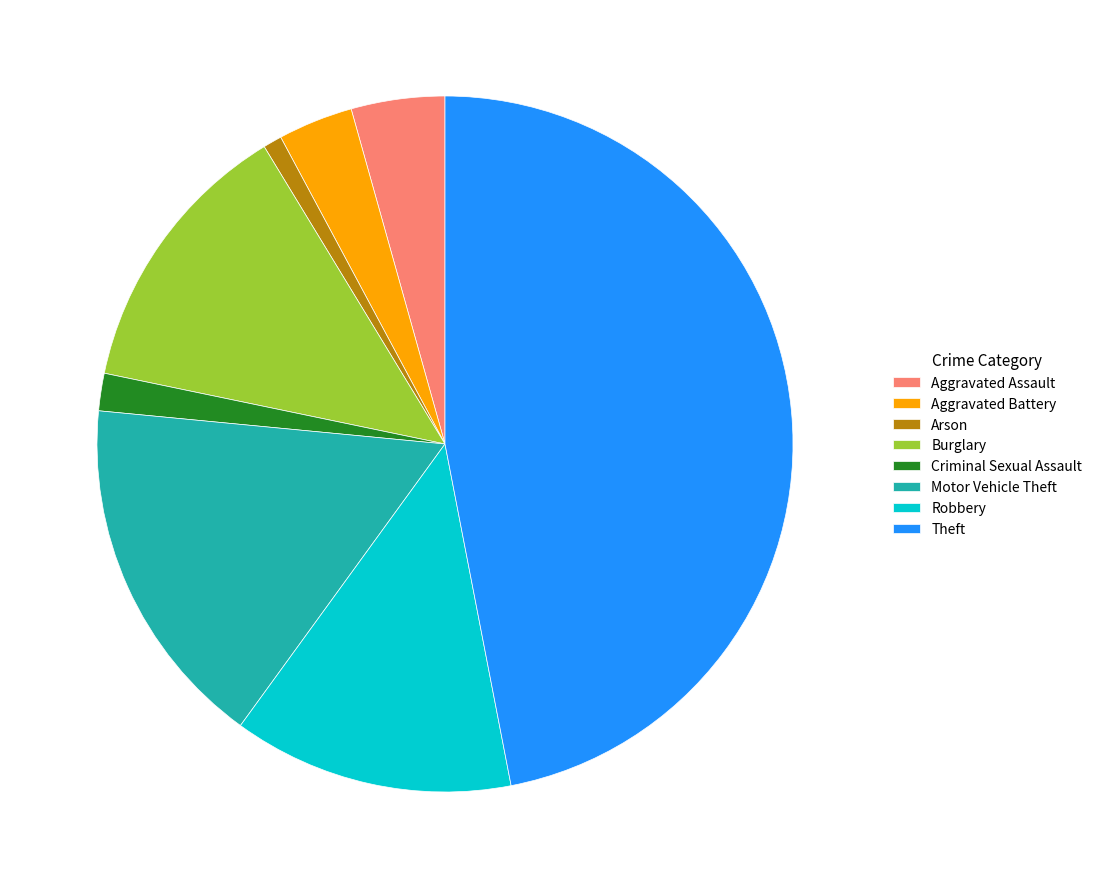

Is it true that Arson is 1% of the pie?

True